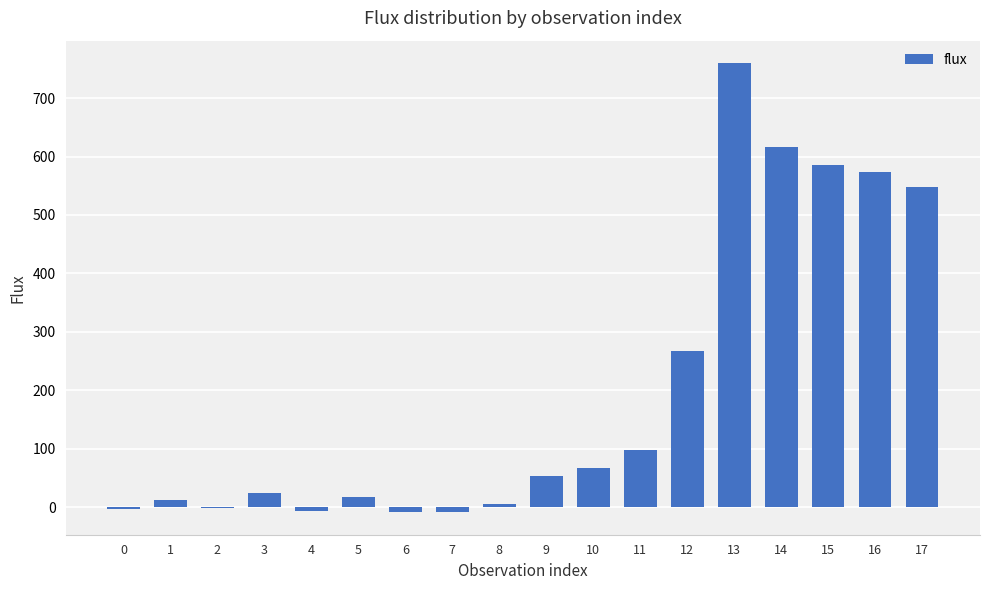

The value at 9 is 53.2. True or false?

True